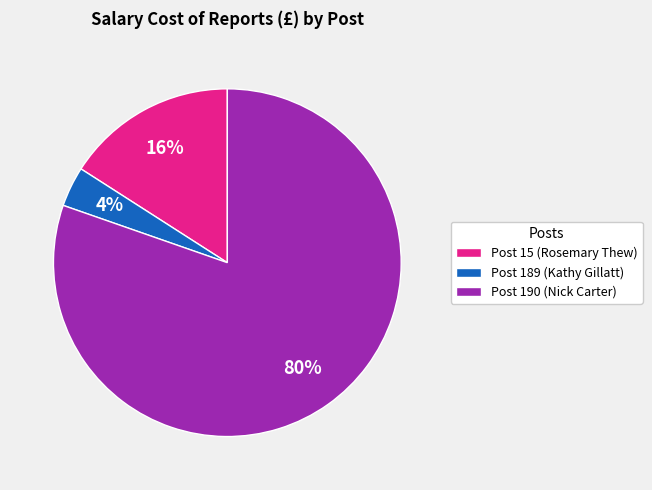

Combined, do Post 190 (Nick Carter) and Post 189 (Kathy Gillatt) account for over 50%?

Yes